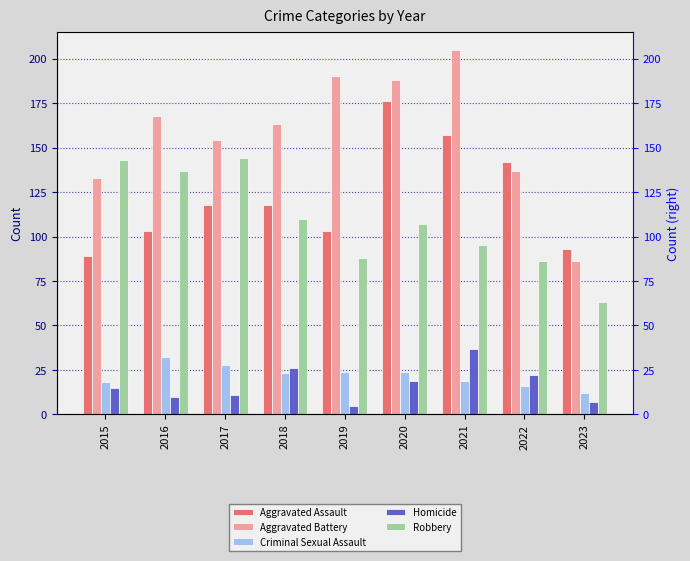

Reading left to right, list all the values displayed in this chart.

Aggravated Assault: 89	103	118	118	103	176	157	142	93
Aggravated Battery: 133	168	154	163	190	188	205	137	86
Criminal Sexual Assault: 18	32	28	23	24	24	19	16	12
Homicide: 15	10	11	26	5	19	37	22	7
Robbery: 143	137	144	110	88	107	95	86	63